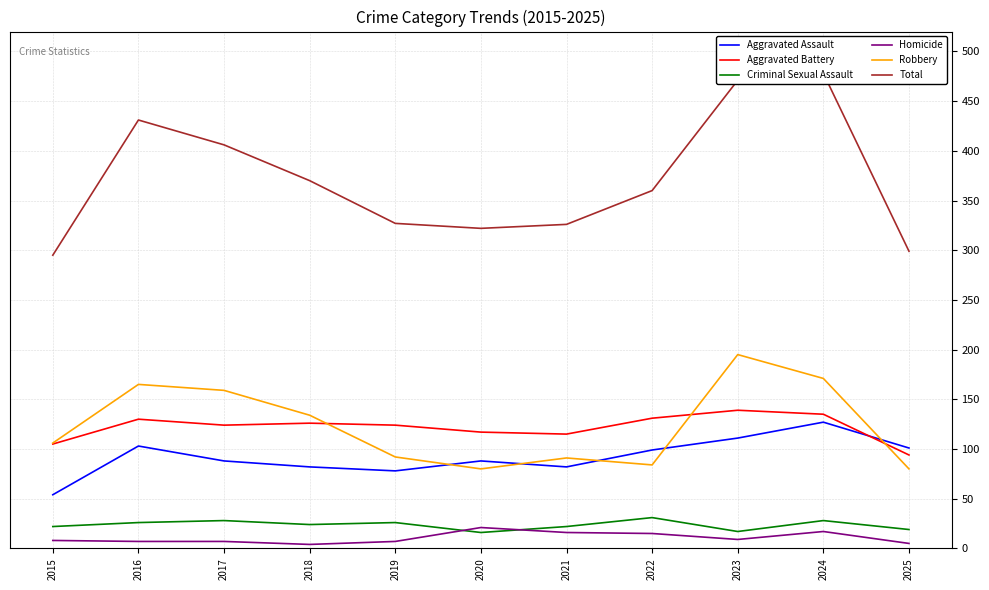

Reading left to right, what are all the values shown in this chart?

Aggravated Assault: 54	103	88	82	78	88	82	99	111	127	101
Aggravated Battery: 105	130	124	126	124	117	115	131	139	135	94
Criminal Sexual Assault: 22	26	28	24	26	16	22	31	17	28	19
Homicide: 8	7	7	4	7	21	16	15	9	17	5
Robbery: 106	165	159	134	92	80	91	84	195	171	80
Total: 295	431	406	370	327	322	326	360	471	478	299